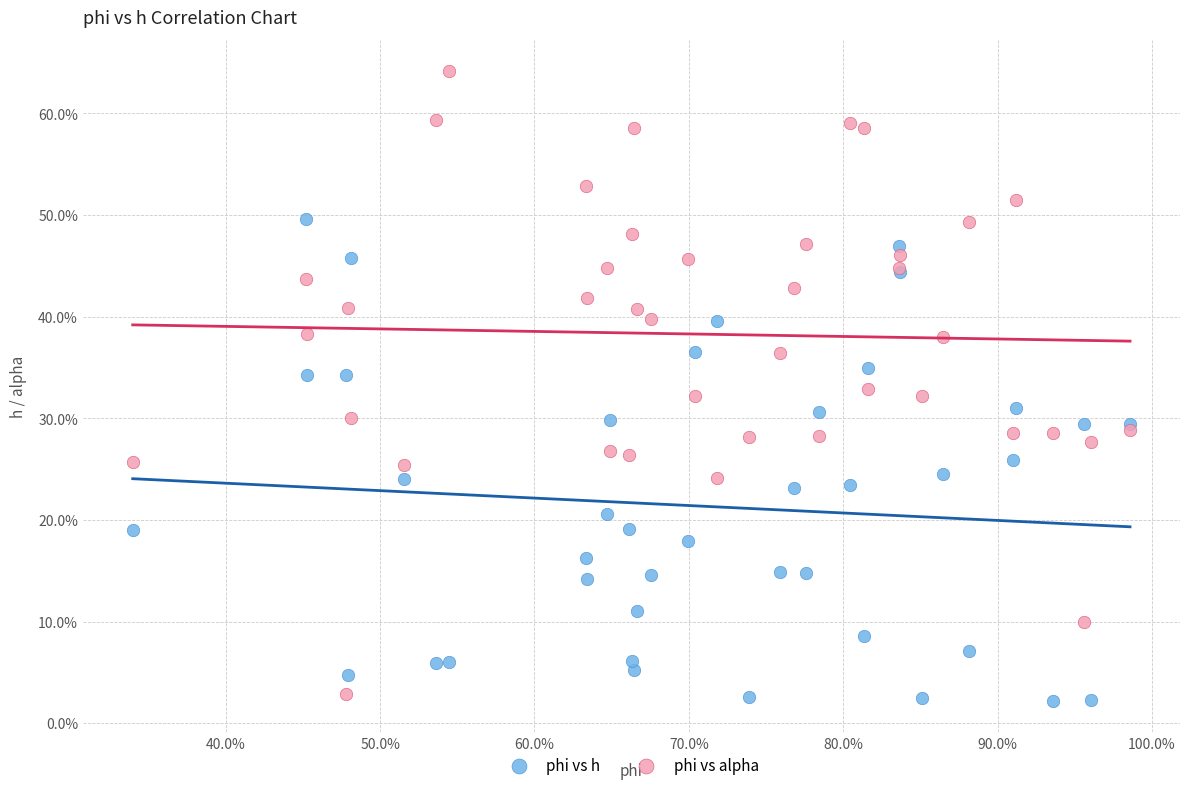

Which series contains the highest Y value?

phi vs alpha